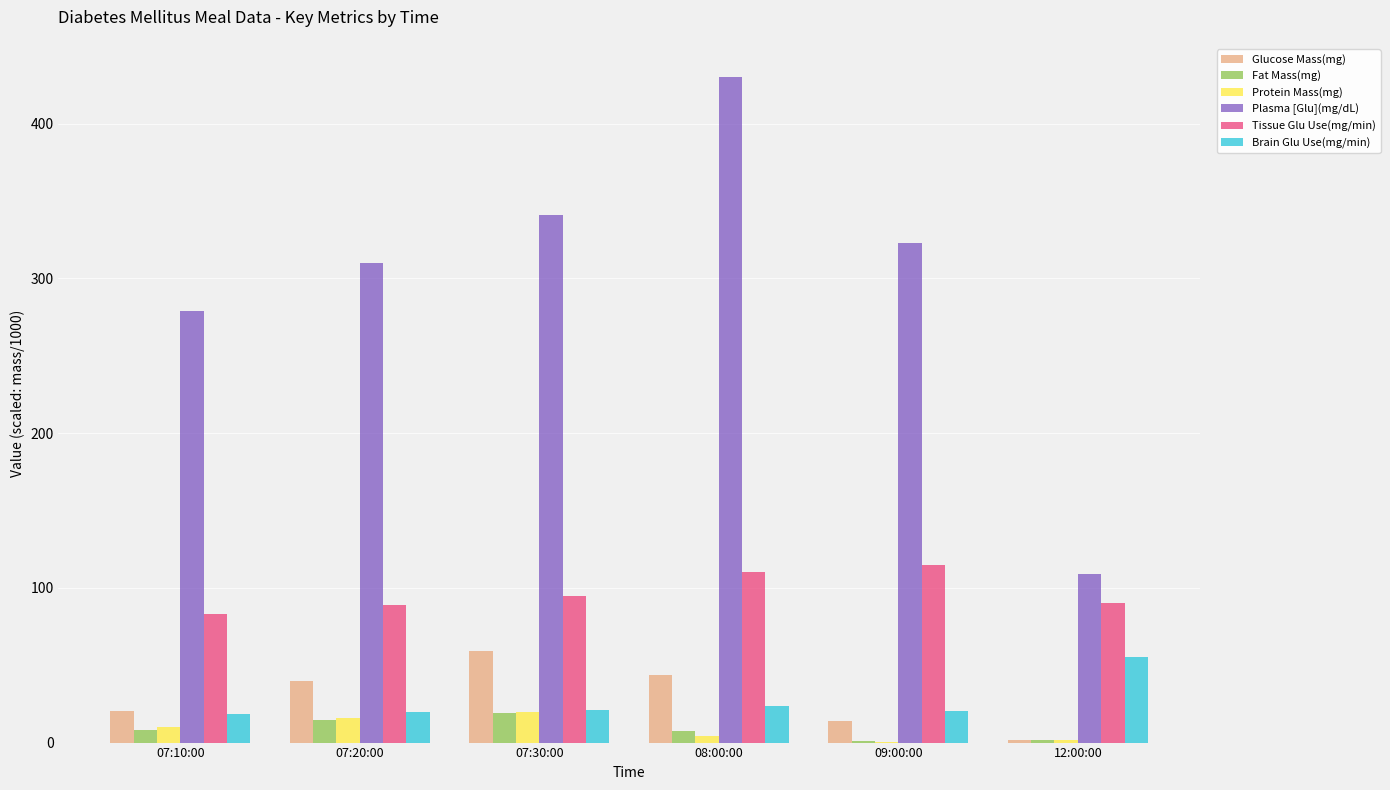

At which label is Tissue Glu Use(mg/min) closest to 99?

07:30:00